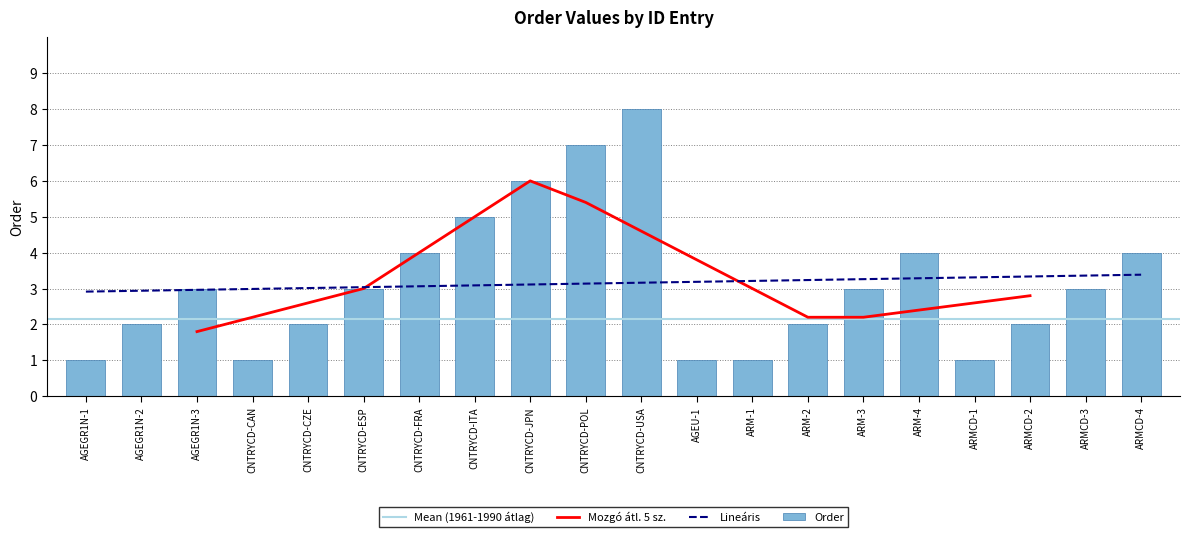

True or false: the data shows 5 at CNTRYCD-ITA.

True